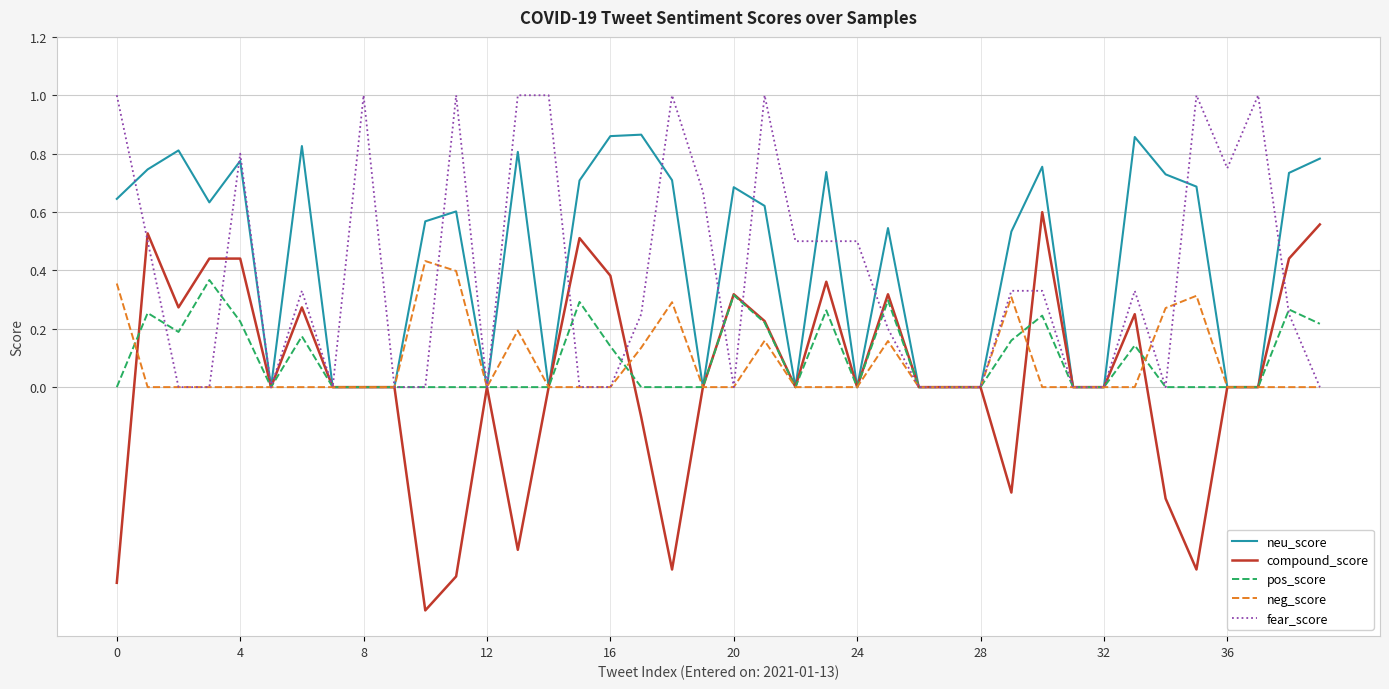

What is the greatest value displayed?

1.0